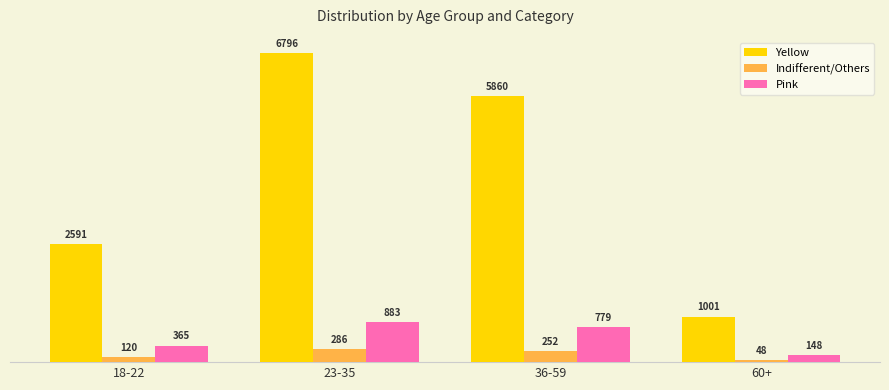

What is the label of the 1st bar from the right?

60+